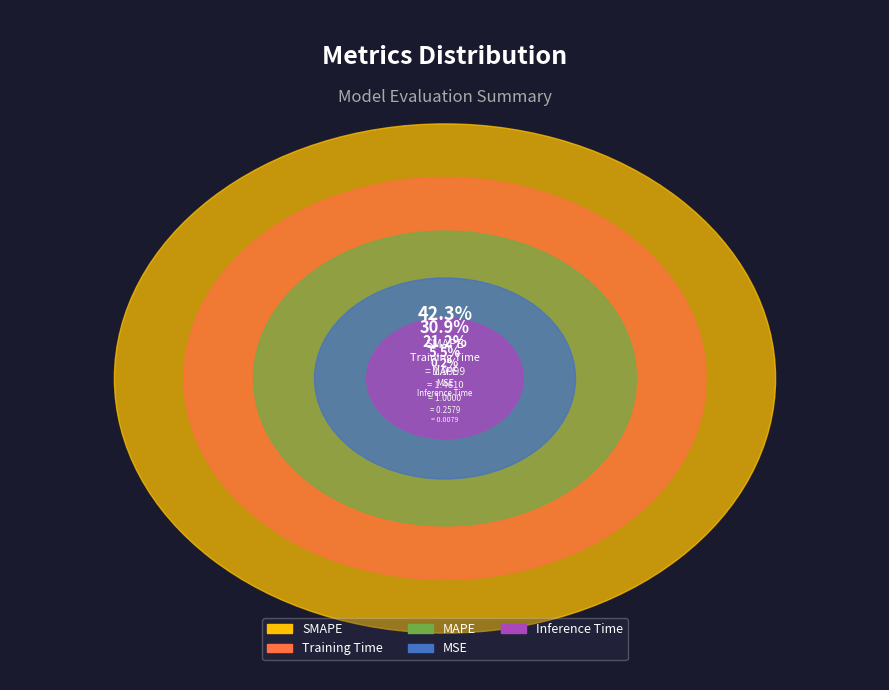

How many slices are in this pie chart?

5